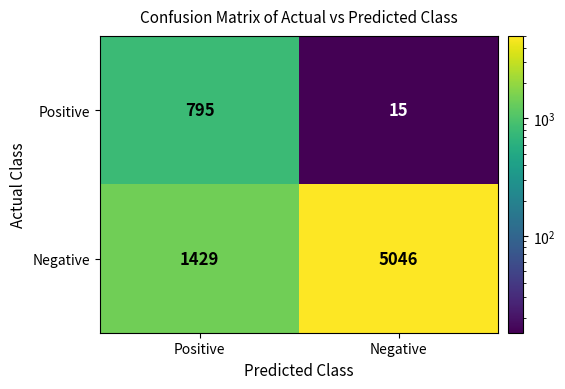

How many distinct data groups are displayed?

2